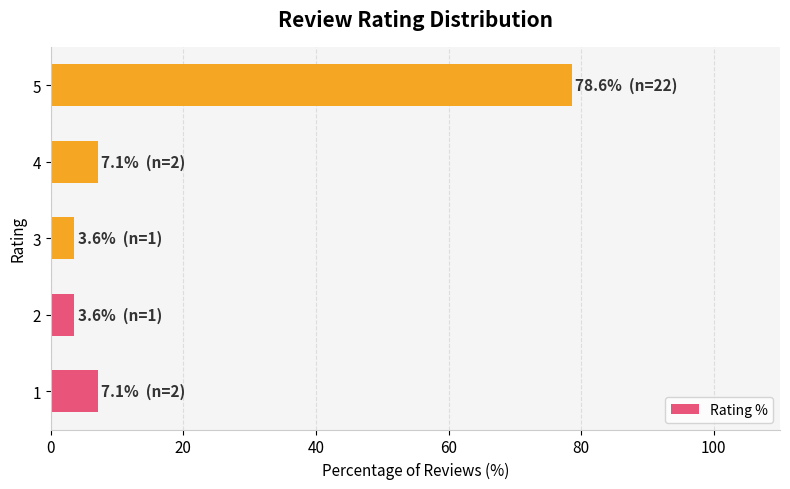

Reading bottom to top, transcribe all the data shown in this chart.

1=7.1	2=3.6	3=3.6	4=7.1	5=78.6